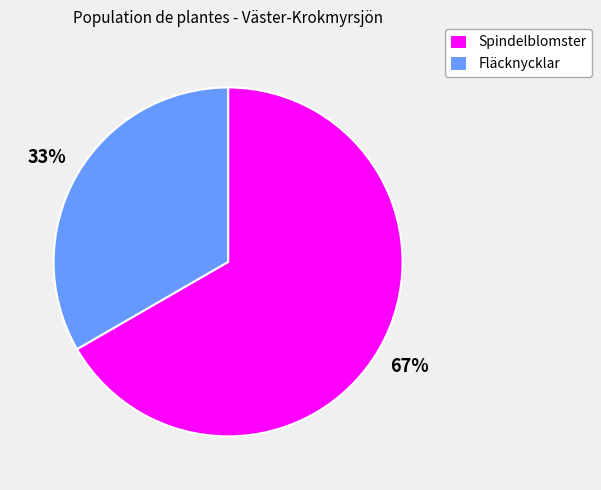

How many slices are in this pie chart?

2